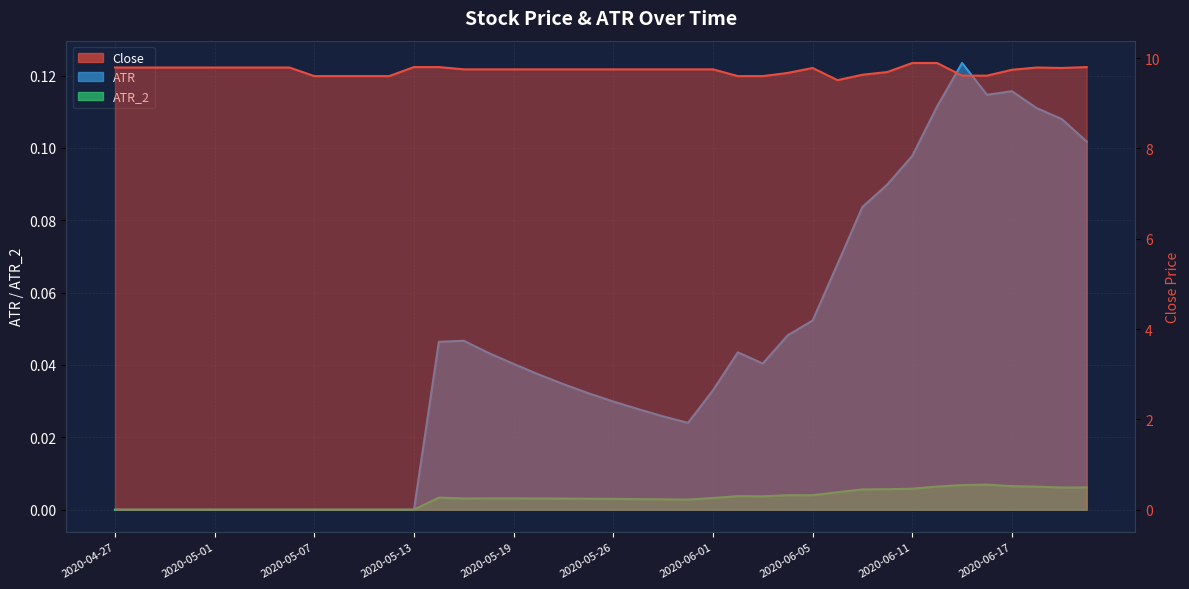

Reading left to right, list all the values displayed in this chart.

Close: 2020-04-27=9.8	2020-04-28=9.8	2020-04-29=9.8	2020-04-30=9.8	2020-05-01=9.8	2020-05-04=9.8	2020-05-05=9.8	2020-05-06=9.8	2020-05-07=9.6	2020-05-08=9.6	2020-05-11=9.6	2020-05-12=9.6	2020-05-13=9.8	2020-05-14=9.8	2020-05-15=9.8	2020-05-18=9.8	2020-05-19=9.8	2020-05-20=9.8	2020-05-21=9.8	2020-05-22=9.8	2020-05-26=9.8	2020-05-27=9.8	2020-05-28=9.8	2020-05-29=9.8	2020-06-01=9.8	2020-06-02=9.6	2020-06-03=9.6	2020-06-04=9.7	2020-06-05=9.8	2020-06-08=9.5	2020-06-09=9.6	2020-06-10=9.7	2020-06-11=9.9	2020-06-12=9.9	2020-06-15=9.6	2020-06-16=9.6	2020-06-17=9.7	2020-06-18=9.8	2020-06-19=9.8	2020-06-22=9.8
ATR: 2020-04-27=0.0	2020-04-28=0.0	2020-04-29=0.0	2020-04-30=0.0	2020-05-01=0.0	2020-05-04=0.0	2020-05-05=0.0	2020-05-06=0.0	2020-05-07=0.0	2020-05-08=0.0	2020-05-11=0.0	2020-05-12=0.0	2020-05-13=0.0	2020-05-14=0.0	2020-05-15=0.0	2020-05-18=0.0	2020-05-19=0.0	2020-05-20=0.0	2020-05-21=0.0	2020-05-22=0.0	2020-05-26=0.0	2020-05-27=0.0	2020-05-28=0.0	2020-05-29=0.0	2020-06-01=0.0	2020-06-02=0.0	2020-06-03=0.0	2020-06-04=0.0	2020-06-05=0.1	2020-06-08=0.1	2020-06-09=0.1	2020-06-10=0.1	2020-06-11=0.1	2020-06-12=0.1	2020-06-15=0.1	2020-06-16=0.1	2020-06-17=0.1	2020-06-18=0.1	2020-06-19=0.1	2020-06-22=0.1
ATR_2: 2020-04-27=0.0	2020-04-28=0.0	2020-04-29=0.0	2020-04-30=0.0	2020-05-01=0.0	2020-05-04=0.0	2020-05-05=0.0	2020-05-06=0.0	2020-05-07=0.0	2020-05-08=0.0	2020-05-11=0.0	2020-05-12=0.0	2020-05-13=0.0	2020-05-14=0.0	2020-05-15=0.0	2020-05-18=0.0	2020-05-19=0.0	2020-05-20=0.0	2020-05-21=0.0	2020-05-22=0.0	2020-05-26=0.0	2020-05-27=0.0	2020-05-28=0.0	2020-05-29=0.0	2020-06-01=0.0	2020-06-02=0.0	2020-06-03=0.0	2020-06-04=0.0	2020-06-05=0.0	2020-06-08=0.0	2020-06-09=0.0	2020-06-10=0.0	2020-06-11=0.0	2020-06-12=0.0	2020-06-15=0.0	2020-06-16=0.0	2020-06-17=0.0	2020-06-18=0.0	2020-06-19=0.0	2020-06-22=0.0